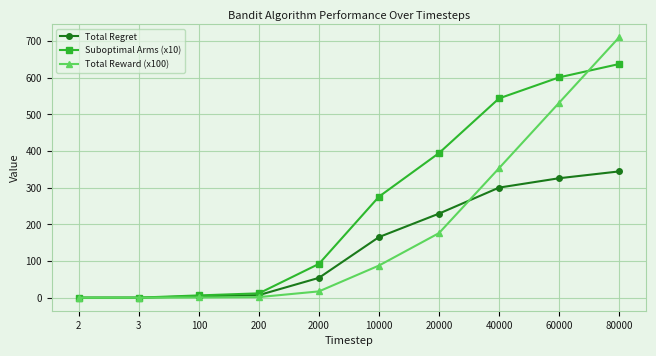

What value does the Total Reward (x100) series have at 200?

1.7